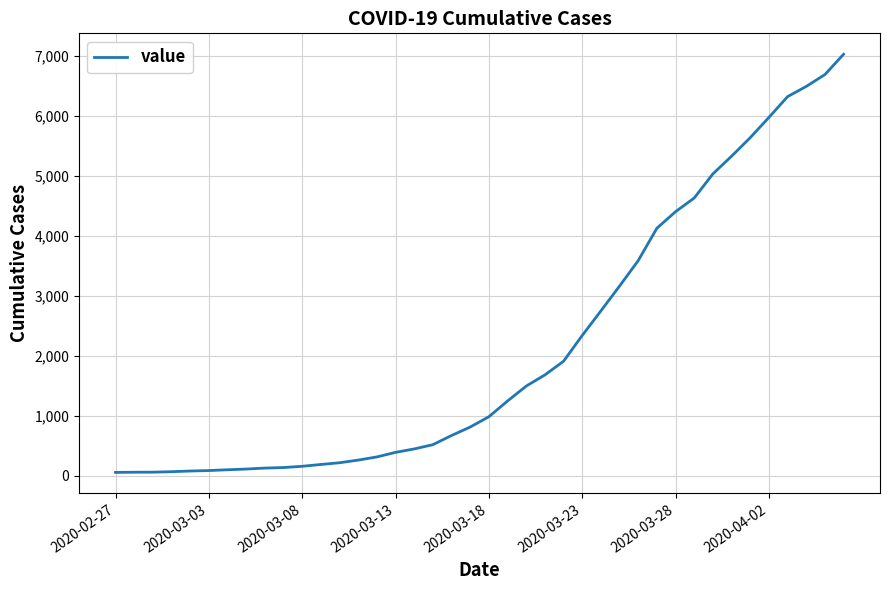

What is the greatest value displayed?

7022